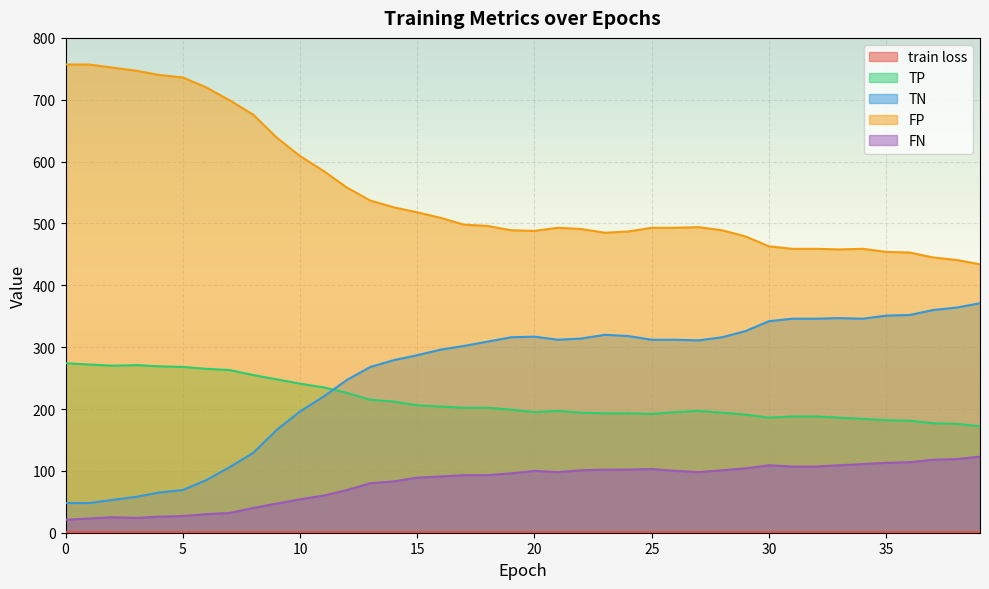

How many intersections are there between TN and TP?

1